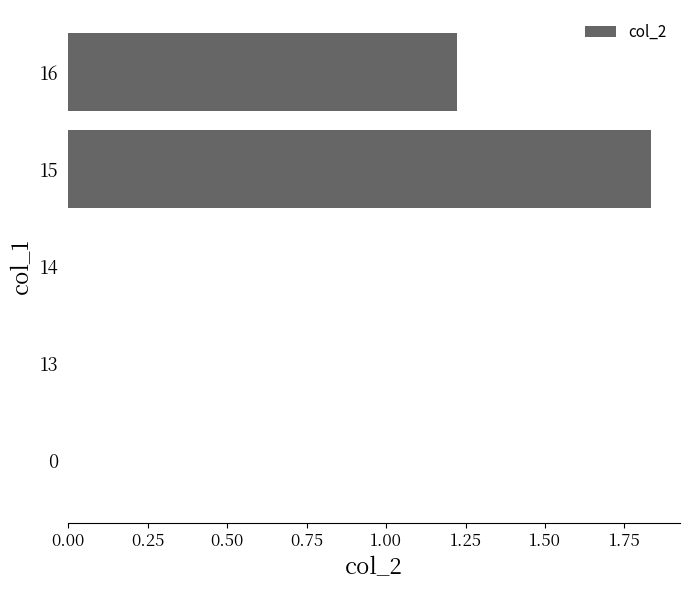

Which category has the highest value across all series?

15